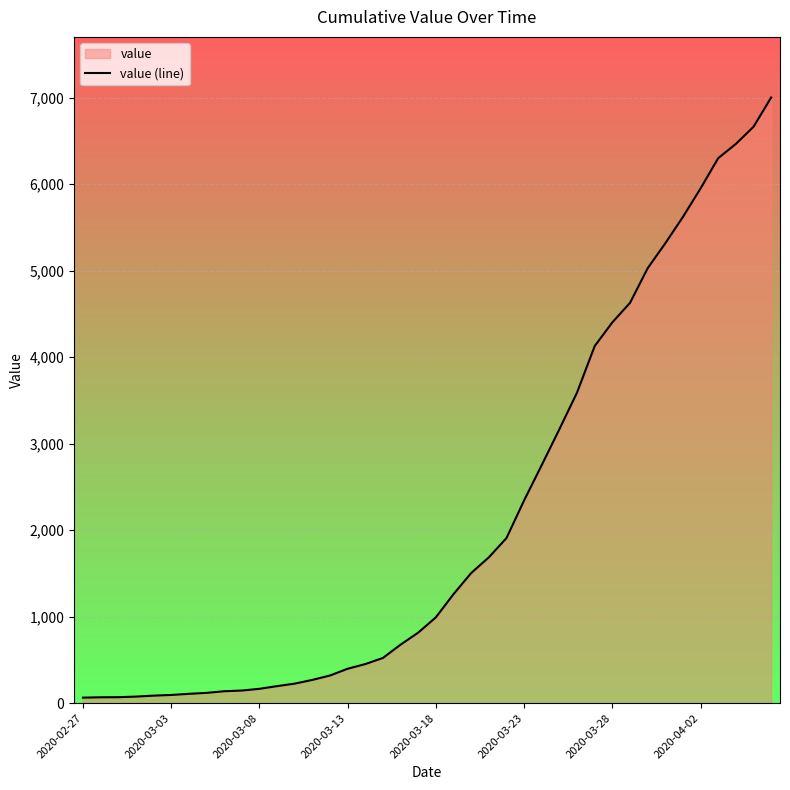

What is the greatest value displayed?

7003